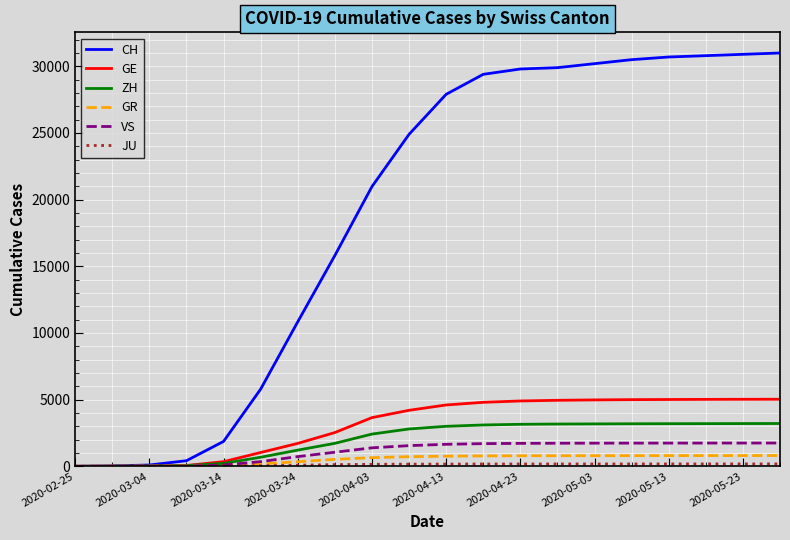

Which series has the widest spread of values?

CH